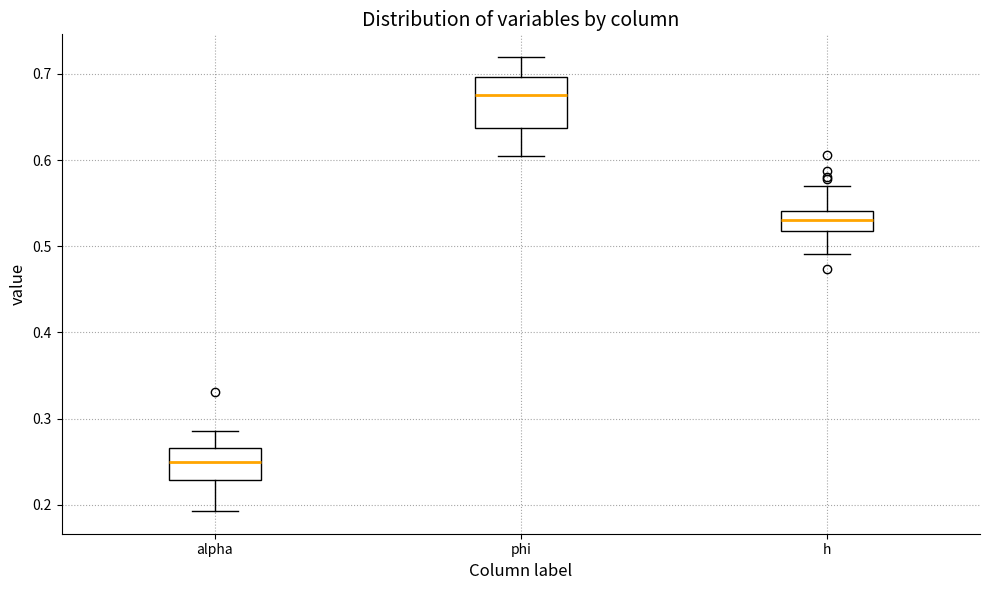

Comparing the boxes themselves (not the whiskers), which one is the tallest?

phi